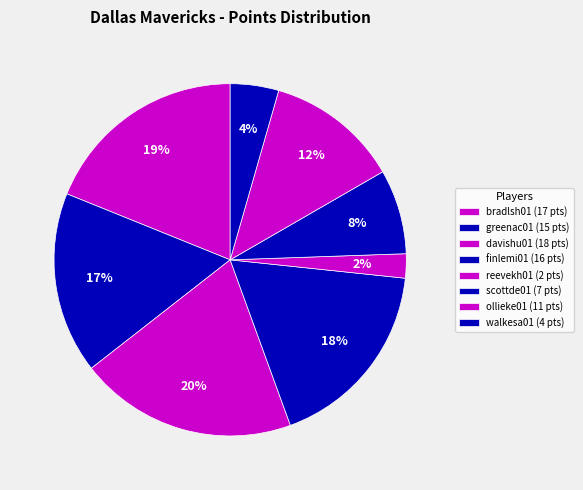

Is there a majority slice in this chart?

No